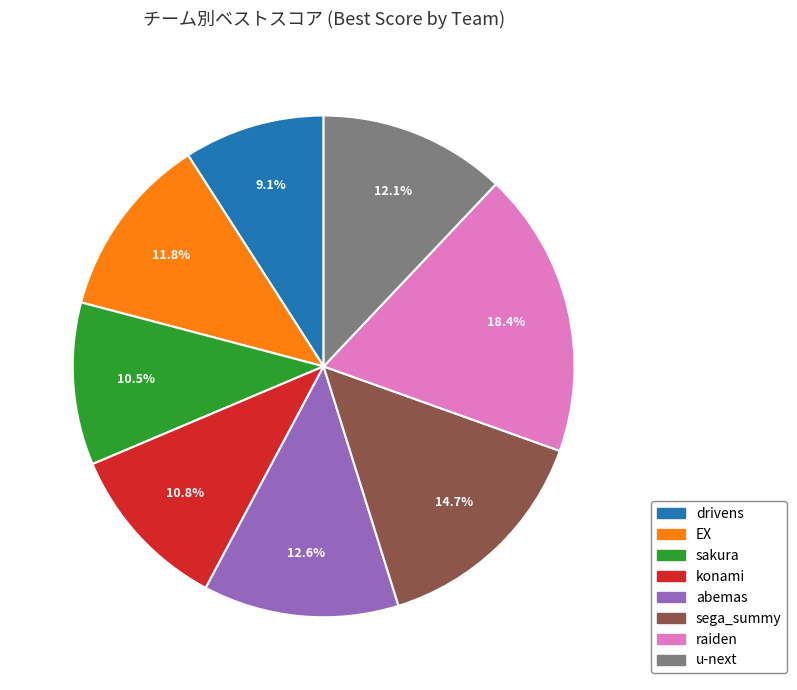

To the nearest percent, what is the difference between the largest and smallest slice percentages?

9%